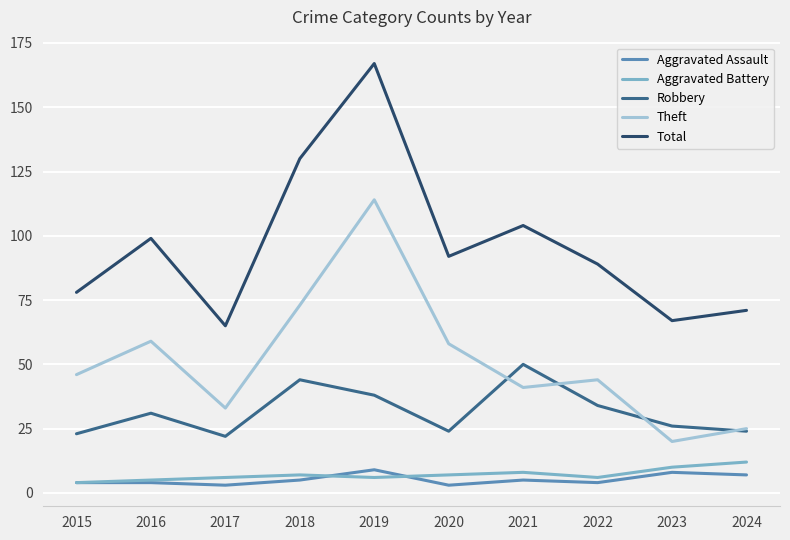

What is the approximate value of Aggravated Assault at 2024?

7